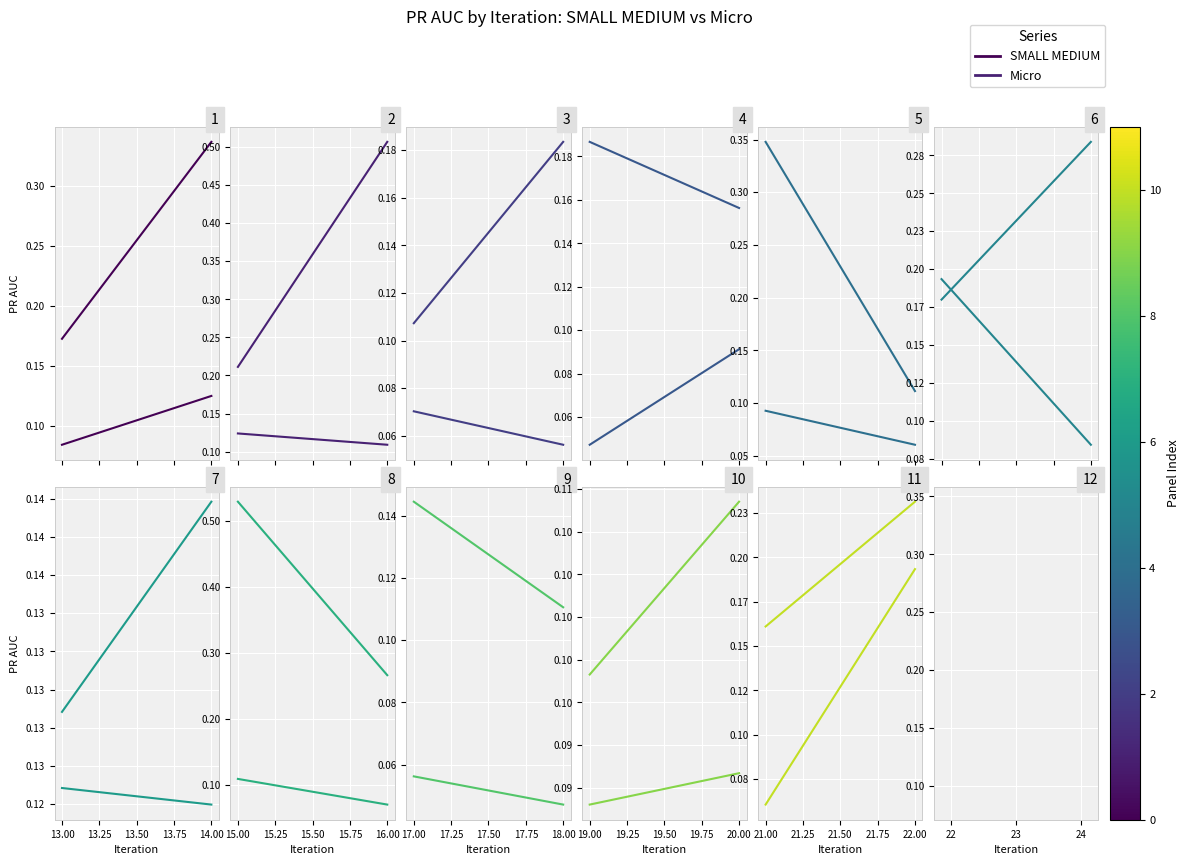

Which series has the largest range (max minus min)?

Micro